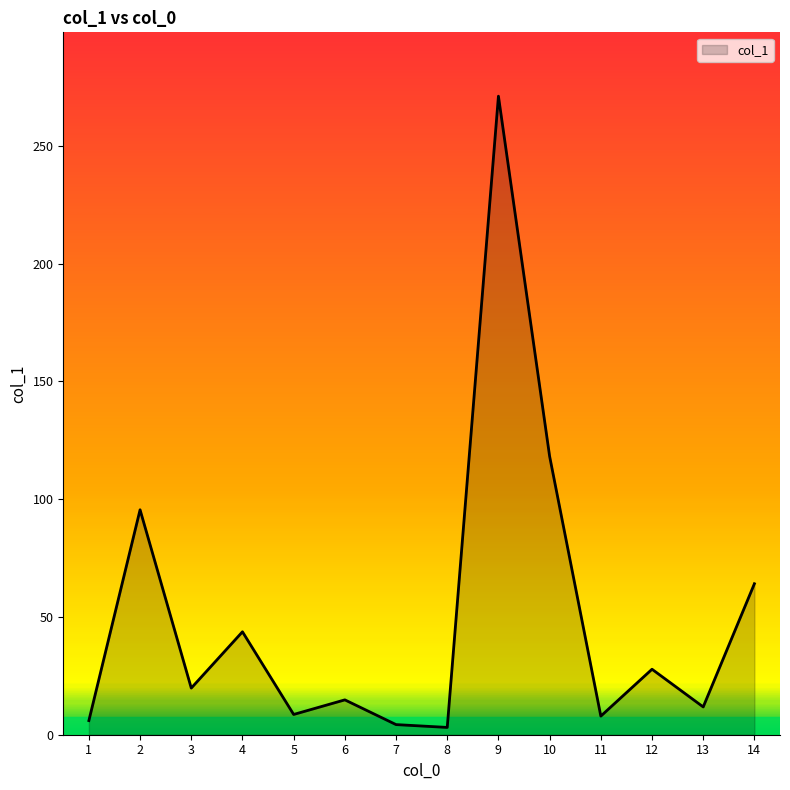

What is the maximum value shown in the chart?

271.1